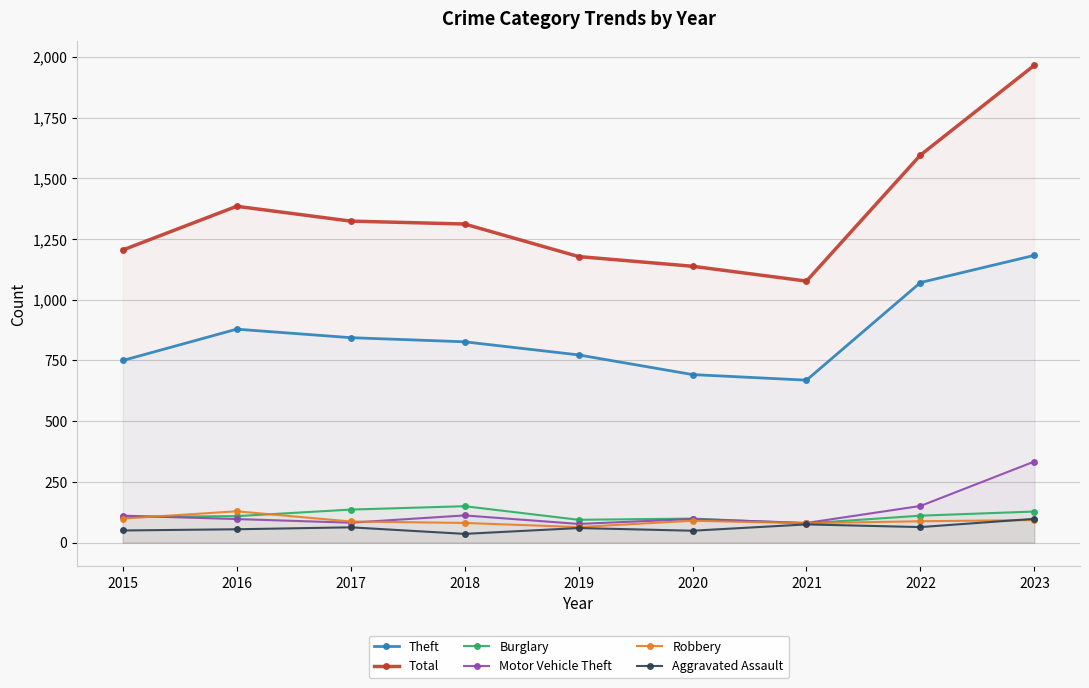

Reading left to right, extract all data points from this chart.

Theft: 2015=750	2016=879	2017=844	2018=827	2019=773	2020=692	2021=669	2022=1071	2023=1183
Total: 2015=1205	2016=1385	2017=1324	2018=1312	2019=1178	2020=1138	2021=1077	2022=1596	2023=1966
Burglary: 2015=106	2016=109	2017=136	2018=150	2019=94	2020=99	2021=79	2022=111	2023=128
Motor Vehicle Theft: 2015=111	2016=97	2017=82	2018=112	2019=77	2020=97	2021=81	2022=151	2023=334
Robbery: 2015=99	2016=129	2017=87	2018=81	2019=64	2020=90	2021=80	2022=88	2023=93
Aggravated Assault: 2015=50	2016=55	2017=63	2018=36	2019=60	2020=49	2021=75	2022=64	2023=98